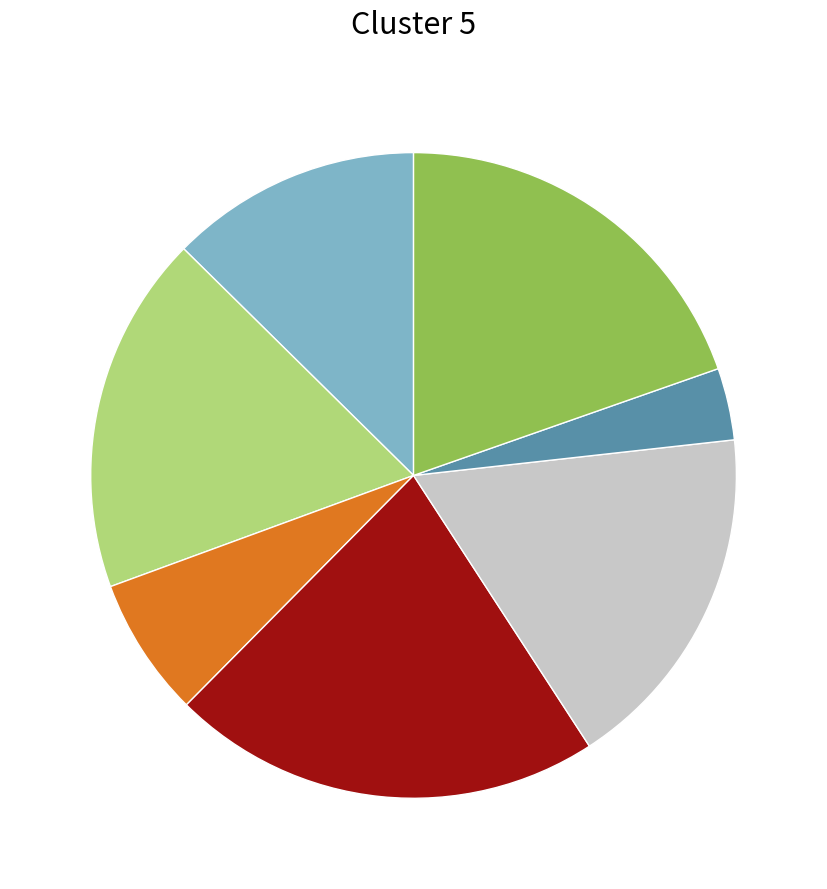

Is there a majority slice in this chart?

No